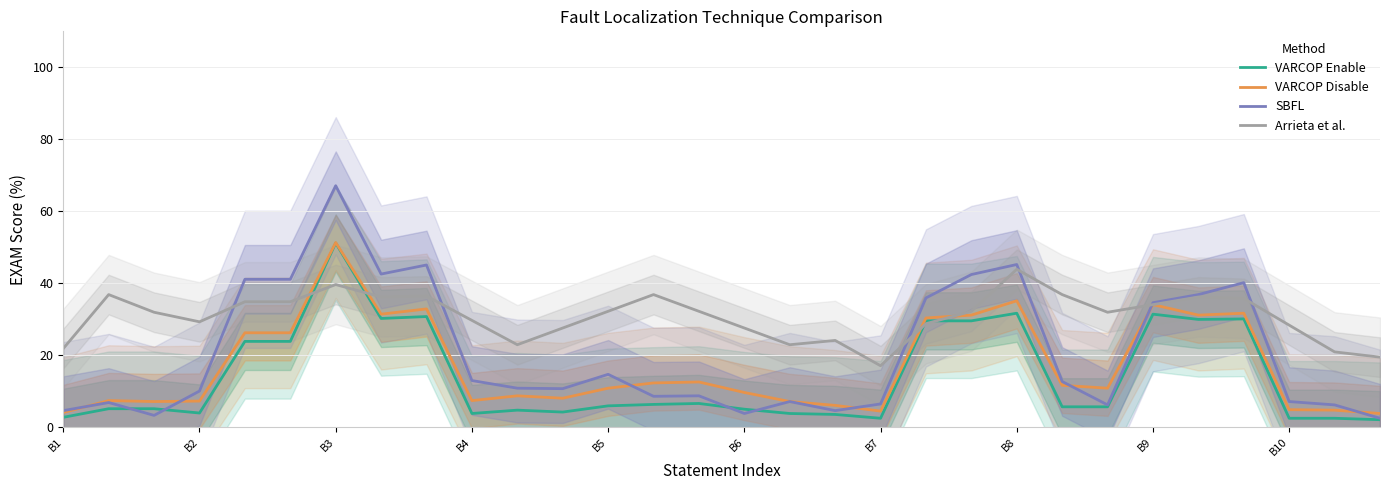

Which series has the largest range (max minus min)?

SBFL